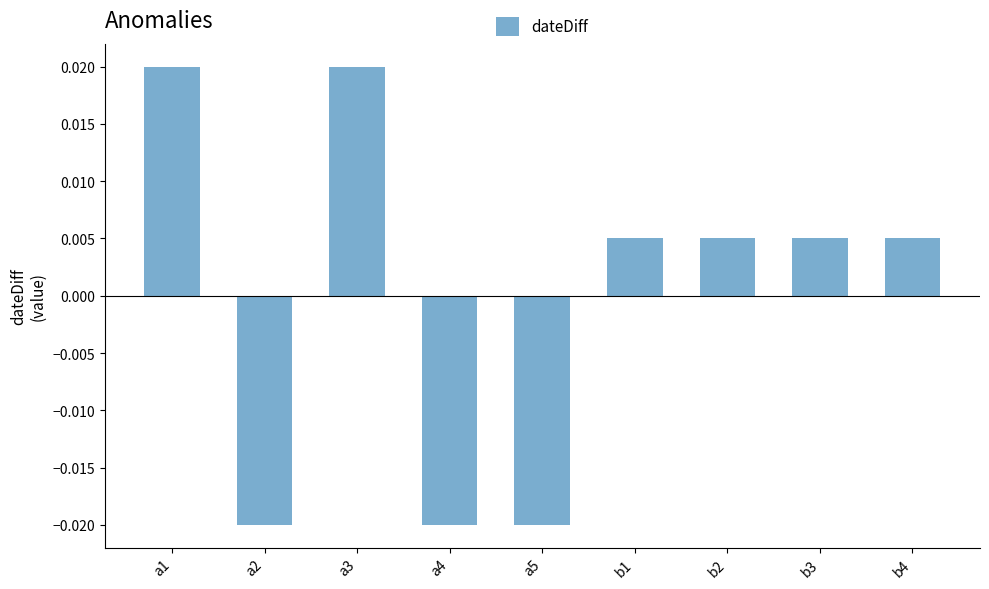

Count the values in the range 0 to 1.

6